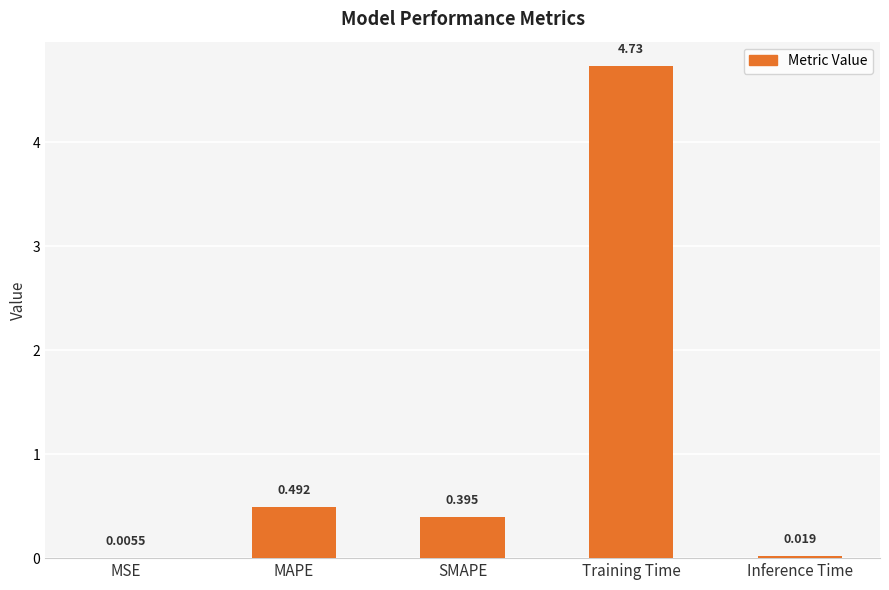

Where is the data nearest to the value 2?

MAPE